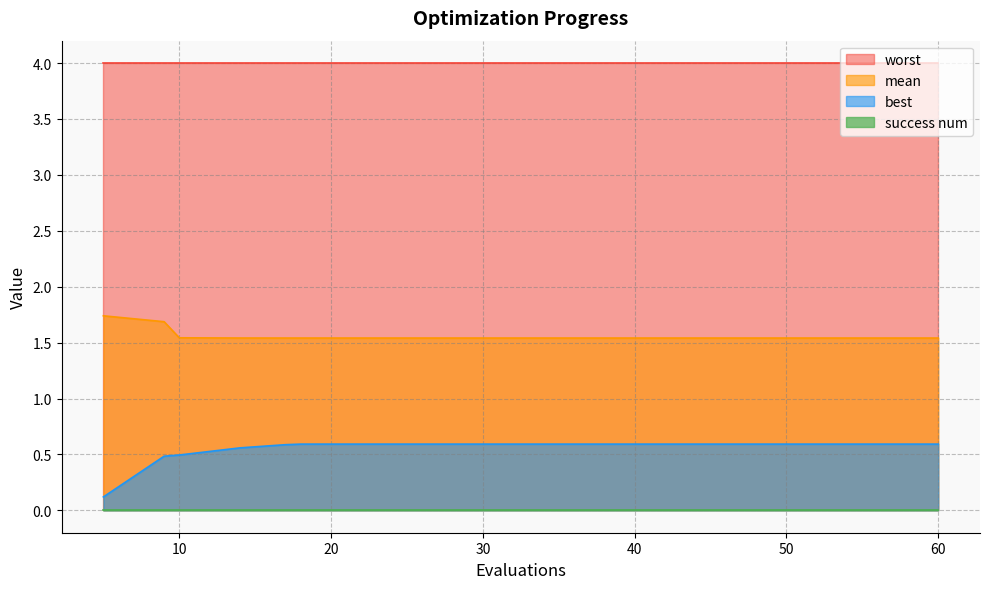

What is the highest value of the mean series?

1.7